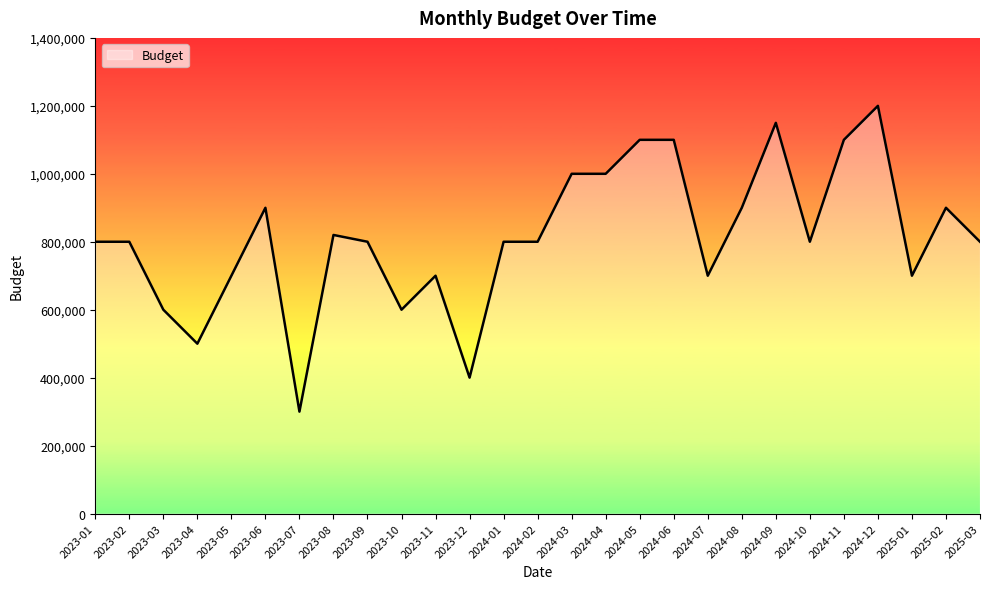

True or false: there are more than 1 points higher than both neighbors.

True